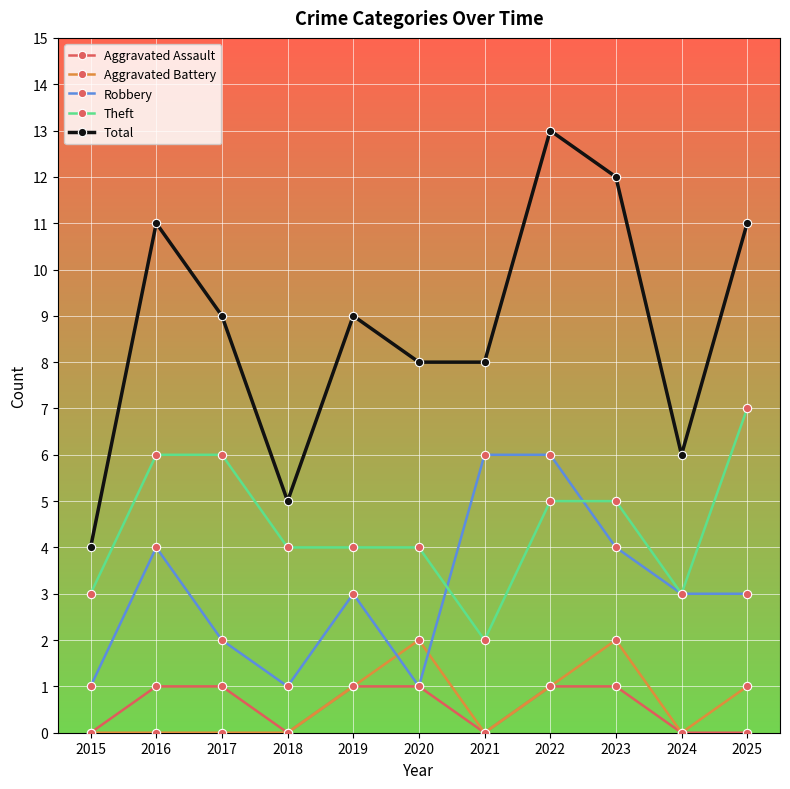

Which series has the largest total across all categories?

Total